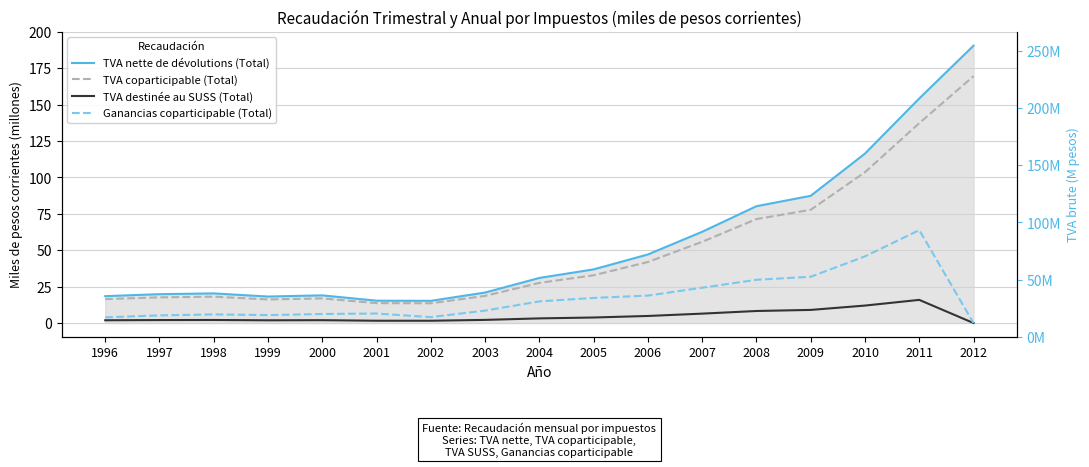

At how many categories does at least one series exceed 176?

1